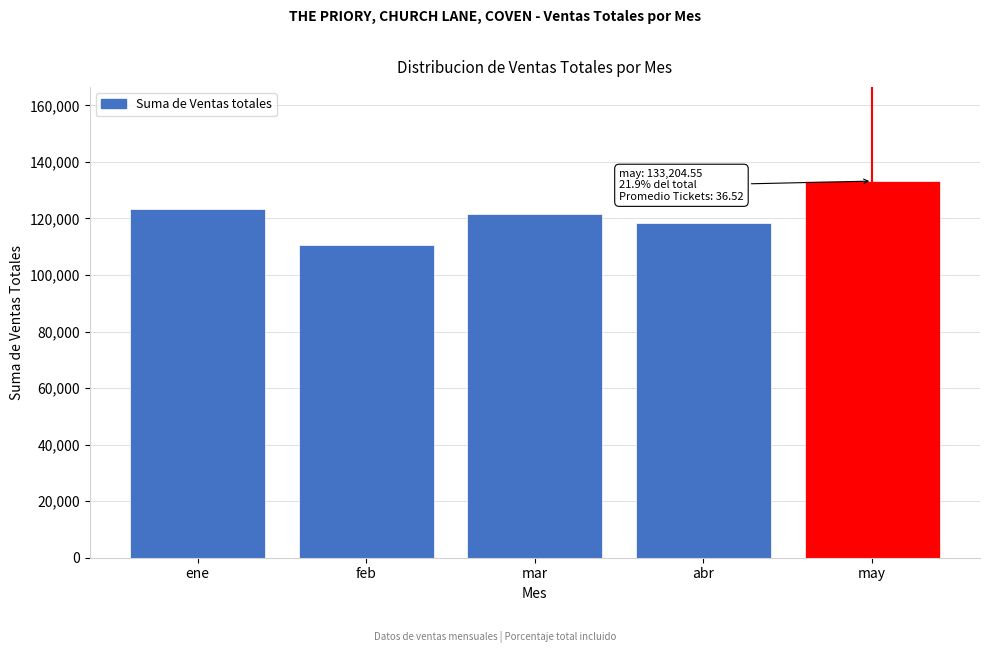

What is the sum of all values?

607068.4